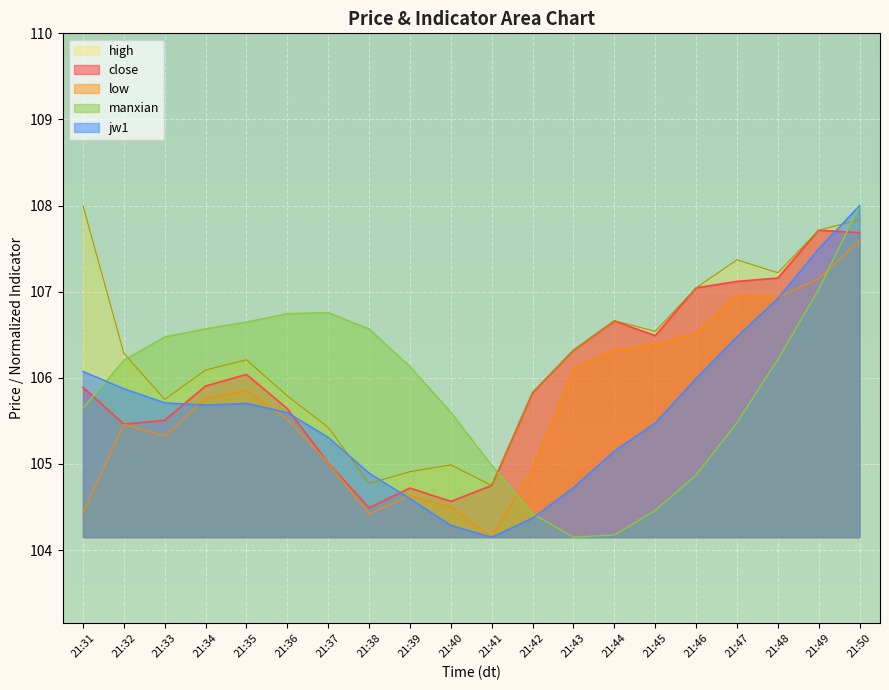

At which category is the sum across all series the highest?

21:50